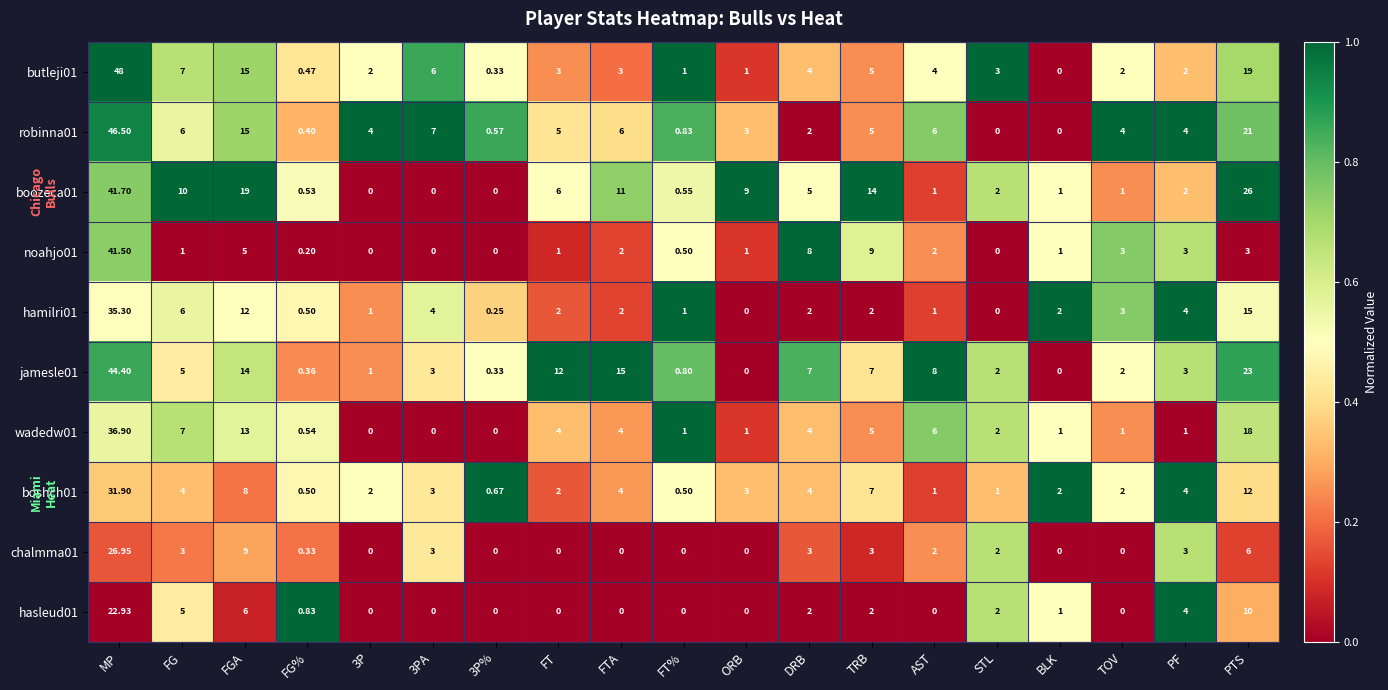

At how many categories does at least one series exceed 0?

19